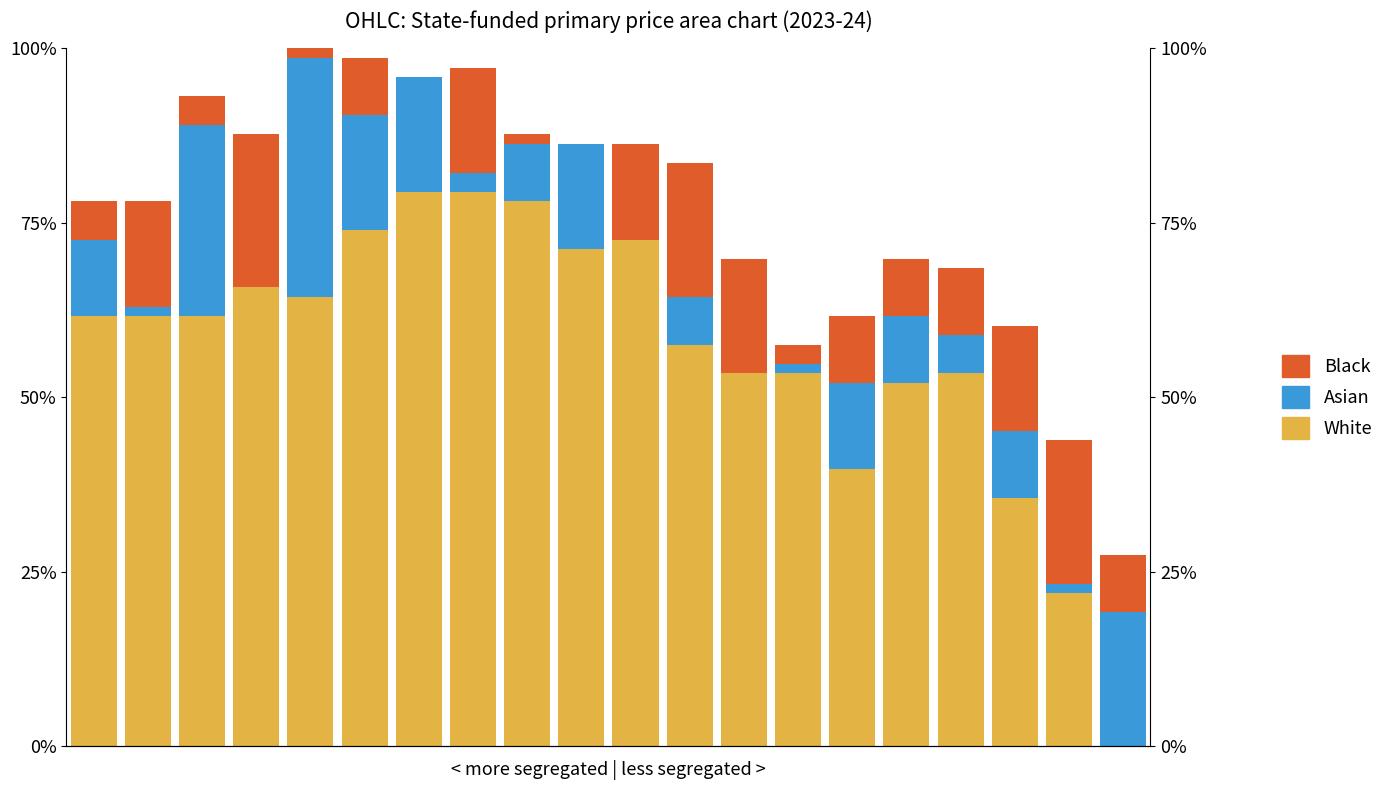

What is the difference between the maximum and minimum values in the White series?

79.5